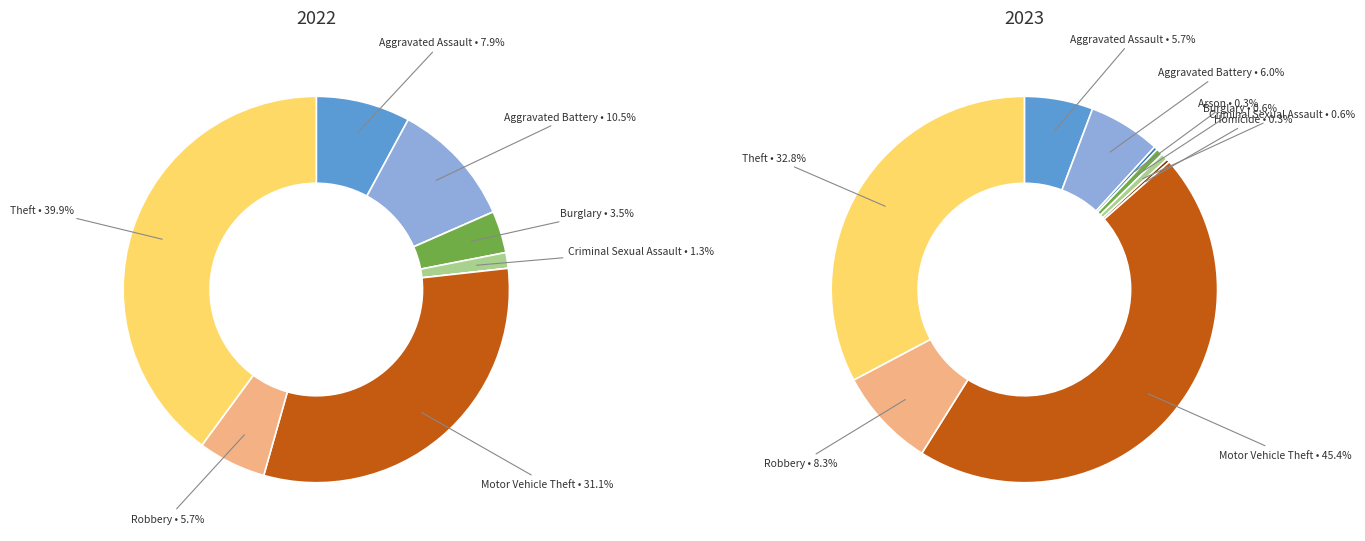

To the nearest percent, what is the combined percentage of Criminal Sexual Assault and Aggravated Assault?

6%